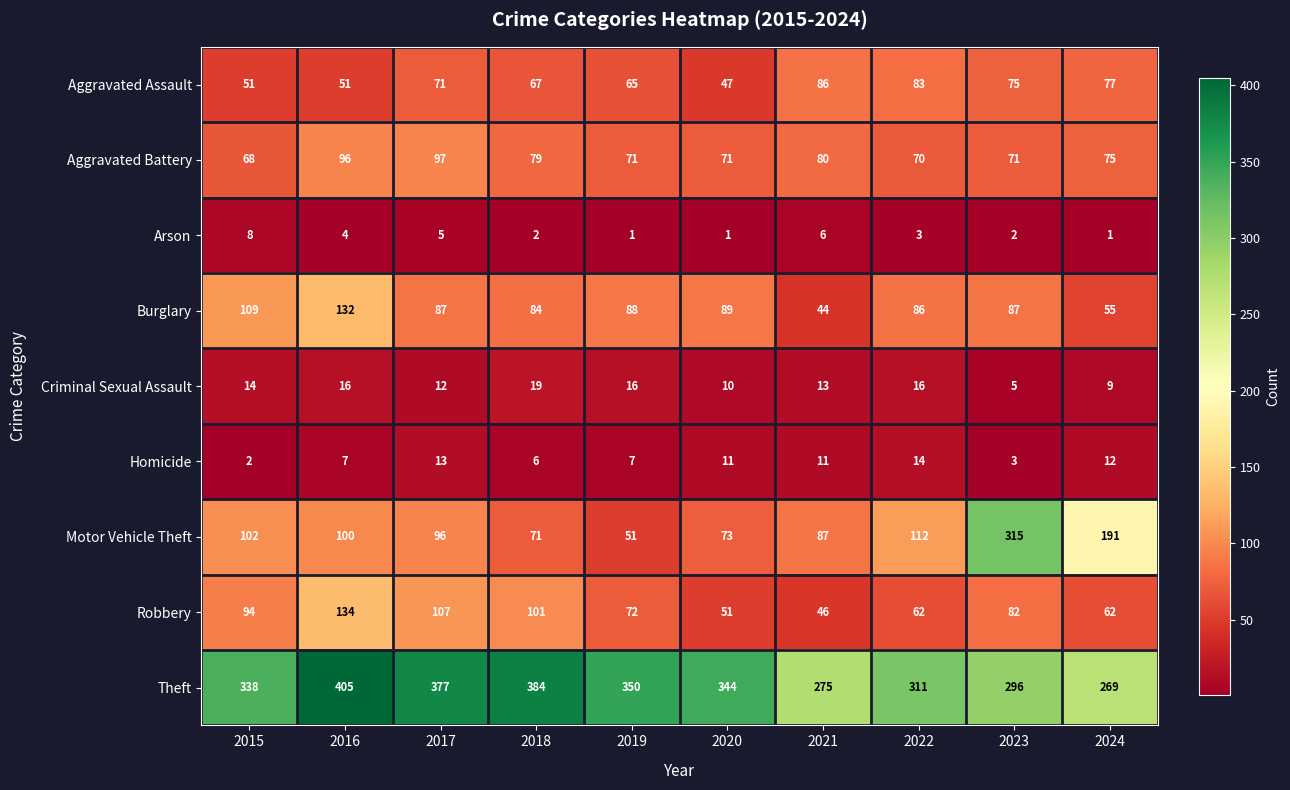

Which series has the widest spread of values?

Motor Vehicle Theft